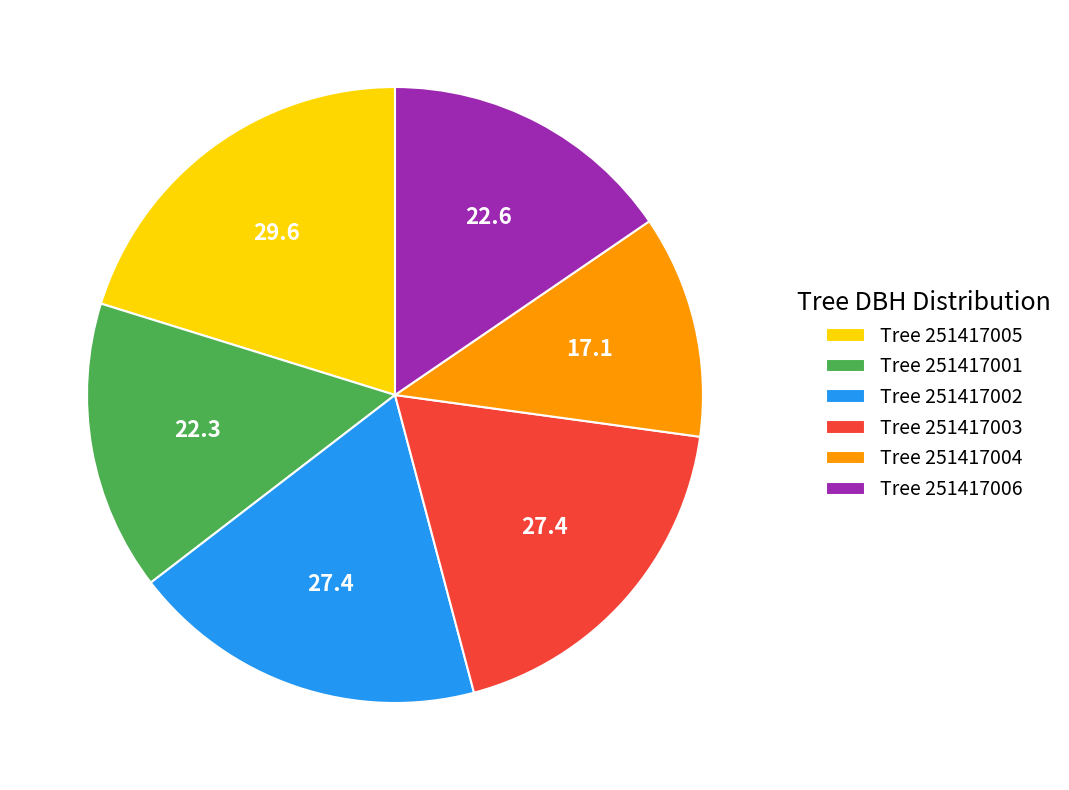

True or false: Tree 251417001 accounts for 23% of the total.

False